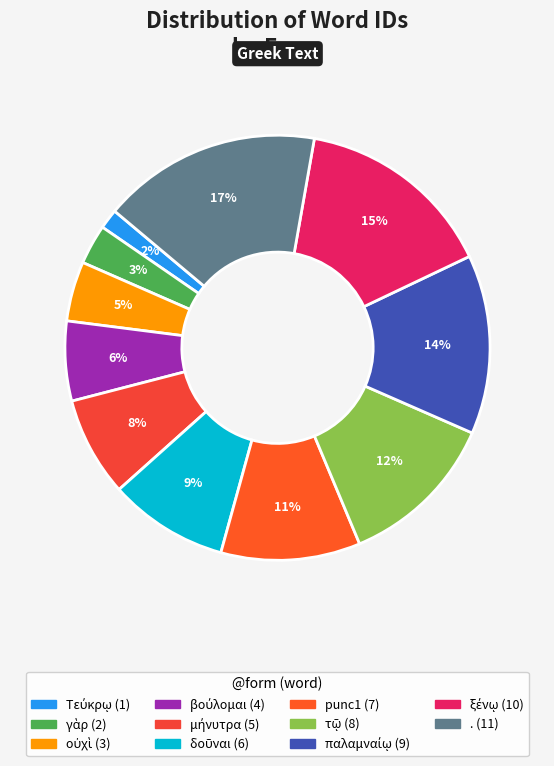

How many slices are in this pie chart?

11